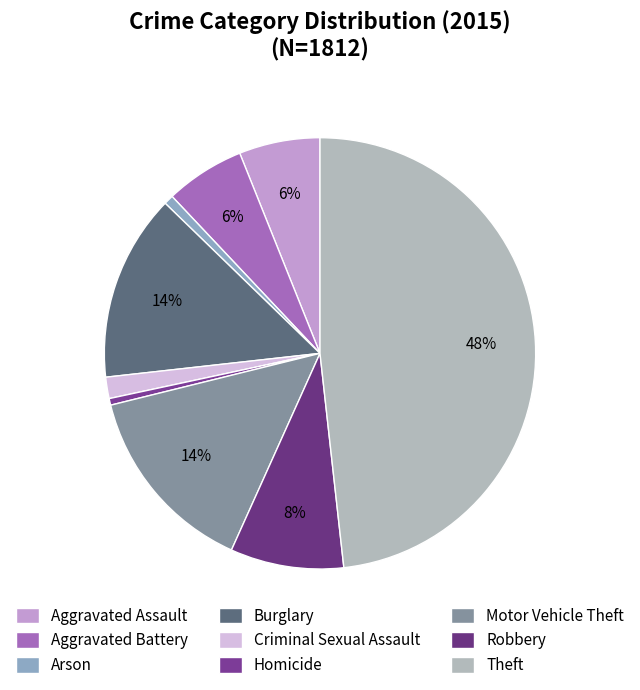

How many slices are in this pie chart?

9